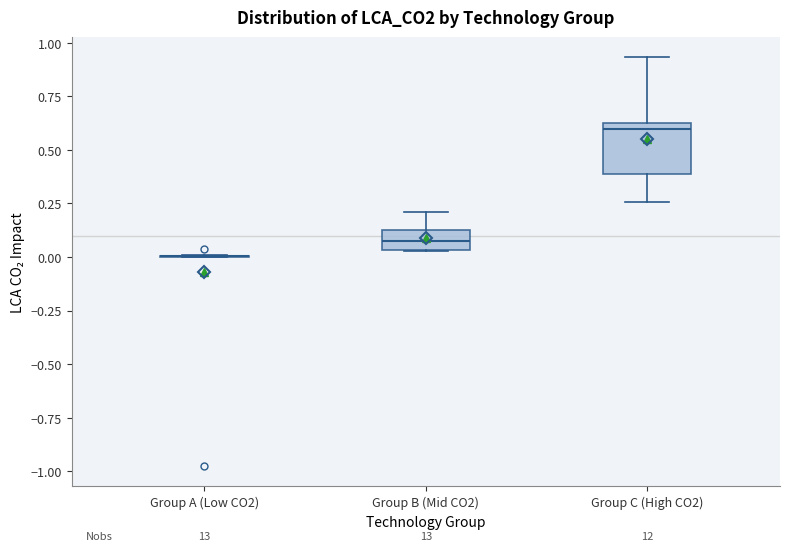

Reading left to right, read every box against the y-axis: the position of its median line, the range the box covers, and the ends of its whiskers. The values are not printed on the chart, so give them approximately, as read against the axis.

Group A (Low CO2): box collapsed to a line at 0.00, whiskers 0.00 to 0.00
Group B (Mid CO2): median 0.05 (inside the box), box 0.05 to 0.15, whiskers 0.05 to 0.20
Group C (High CO2): median 0.60, box 0.40 to 0.65, whiskers 0.25 to 0.95